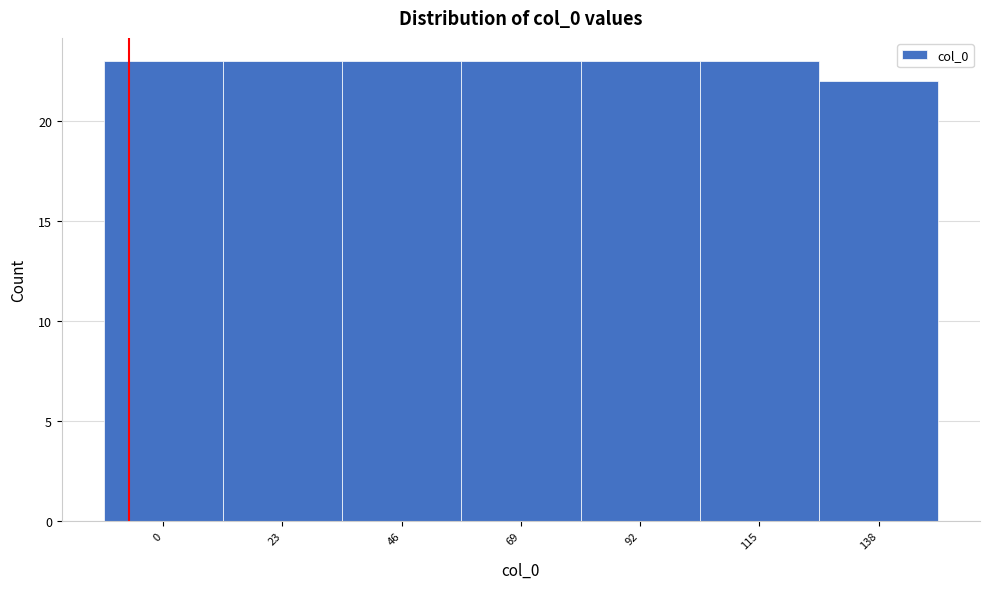

Reading left to right, list all the values displayed in this chart.

23	23	23	23	23	23	22